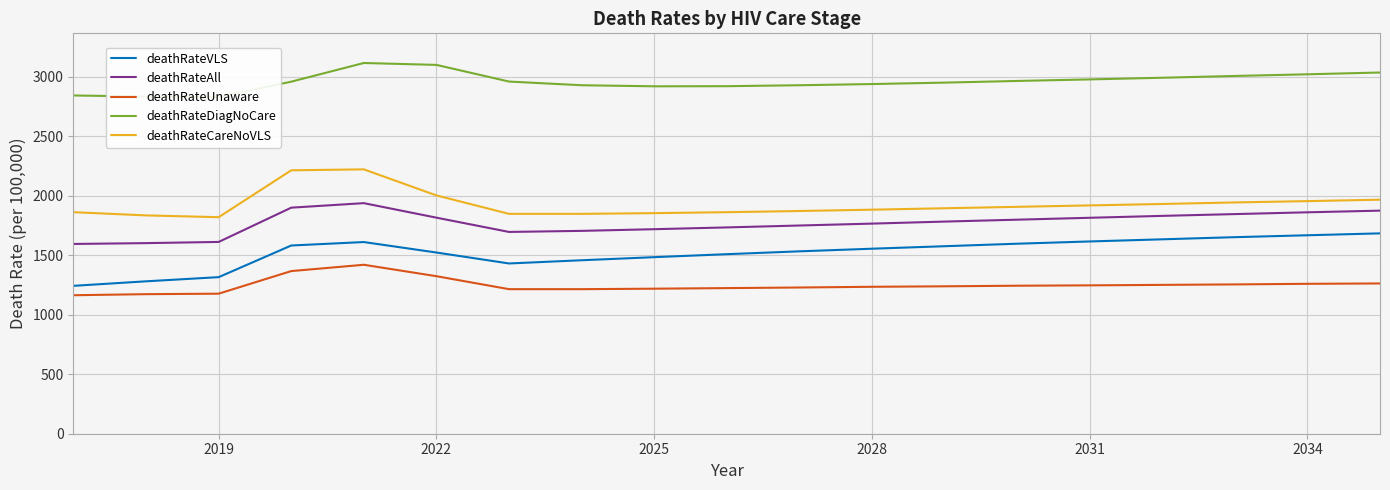

What is the maximum value for deathRateAll?

1938